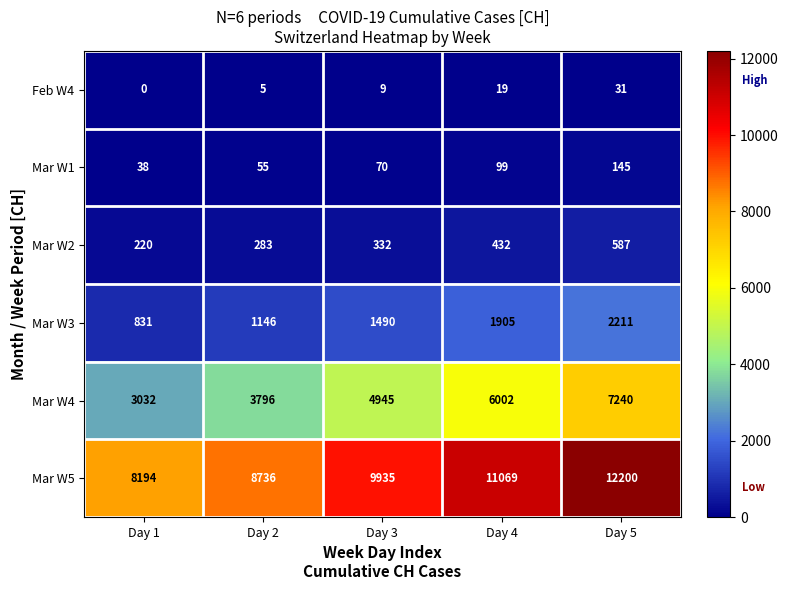

Which label corresponds to the smallest value in the chart?

Day 1